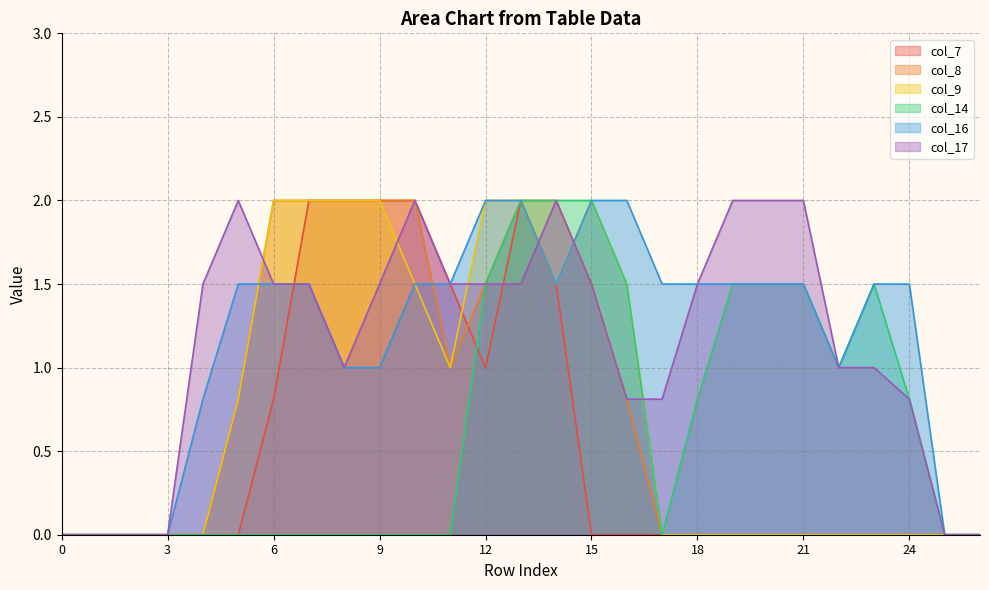

Is the value of col_16 at 5 greater than the value of col_8 at 4?

Yes